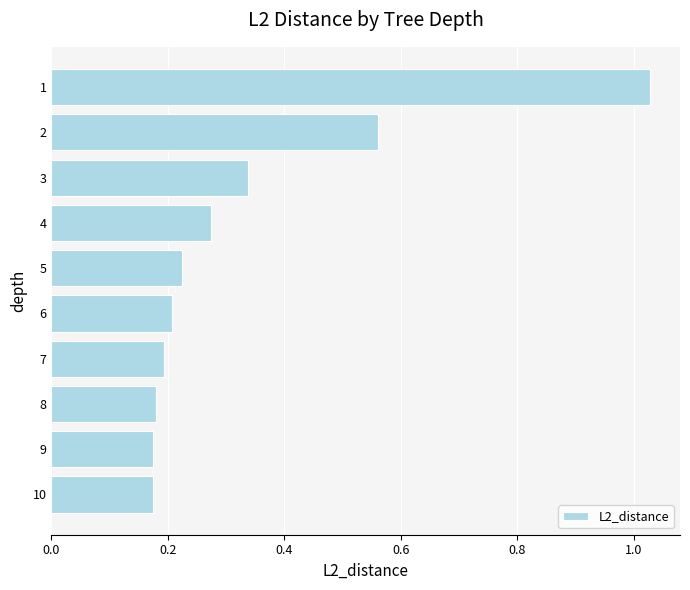

What is the sum of the values at 9 and 8?

0.4